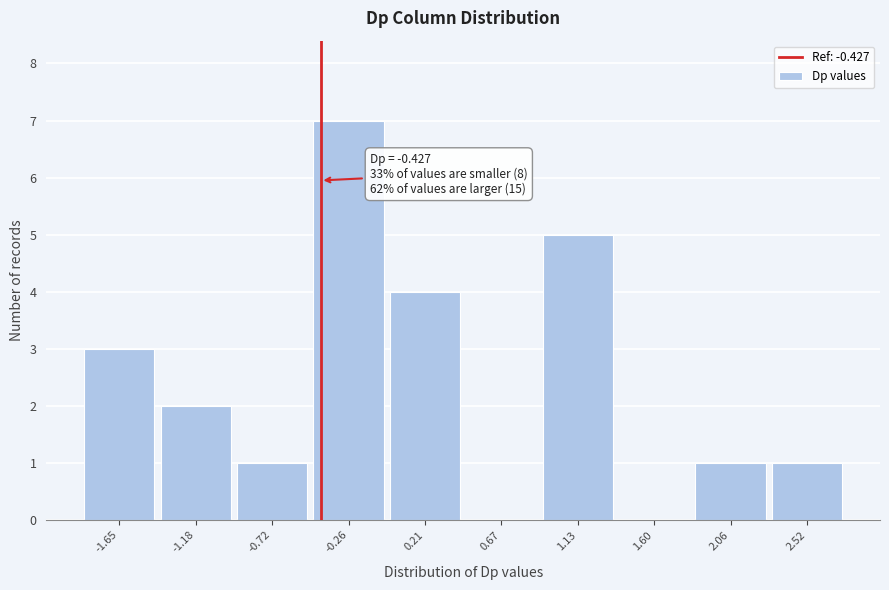

Over which range of the x-axis is the bar tallest?

-0.50 to -0.05